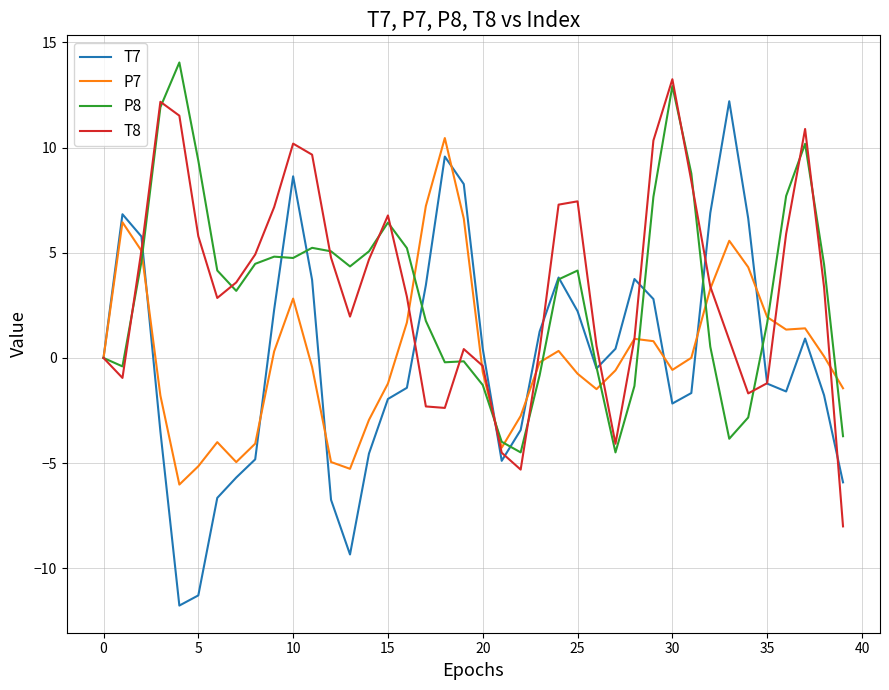

What is the smallest value displayed?

-11.8